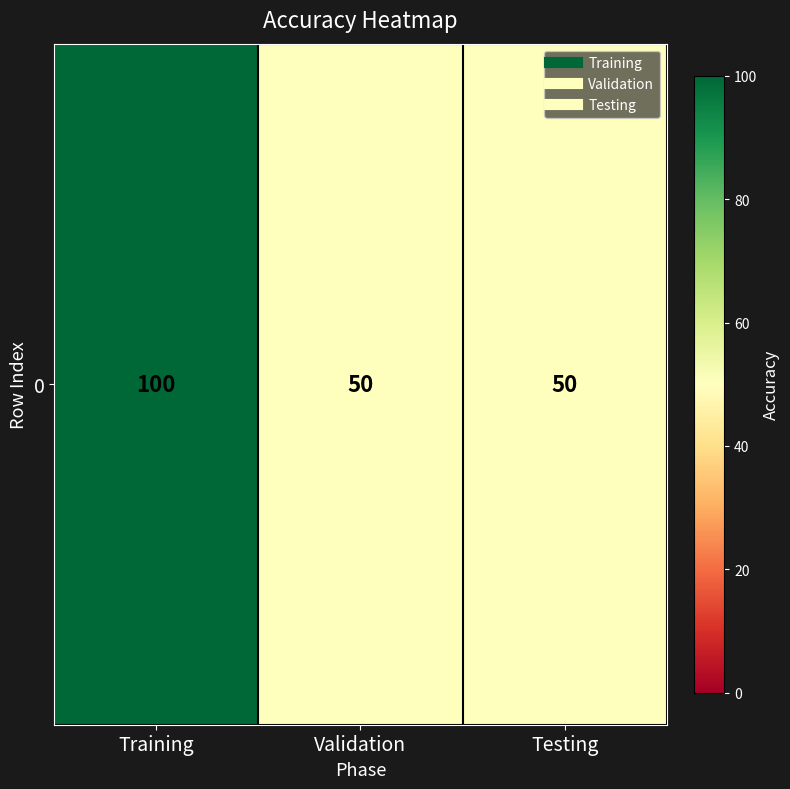

The value at Testing is 73. True or false?

False